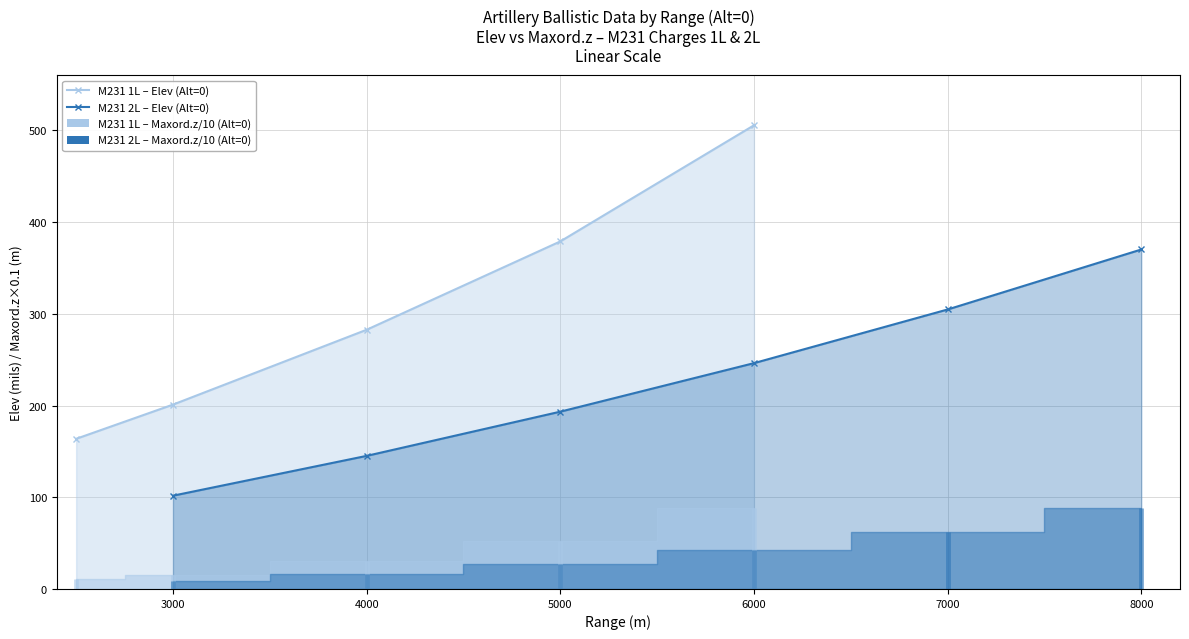

What is the label of the 9th point from the right?

4000